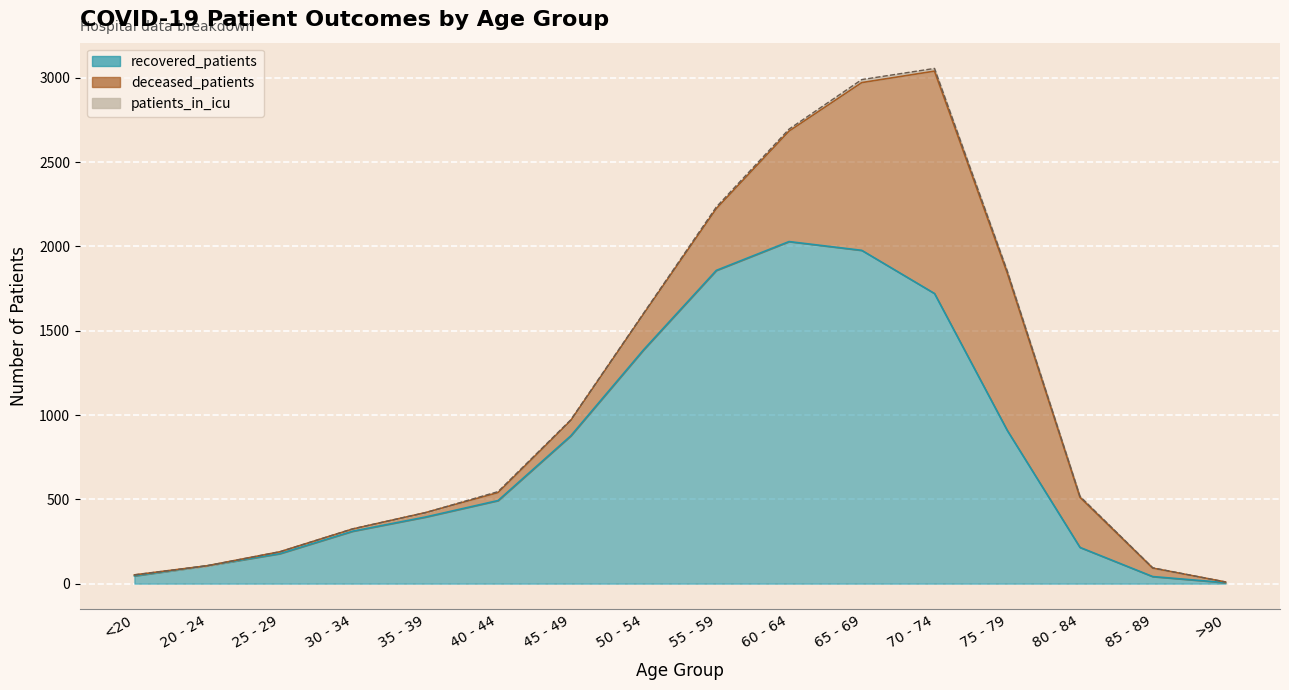

What are all the series names shown in the legend?

recovered_patients, deceased_patients, patients_in_icu